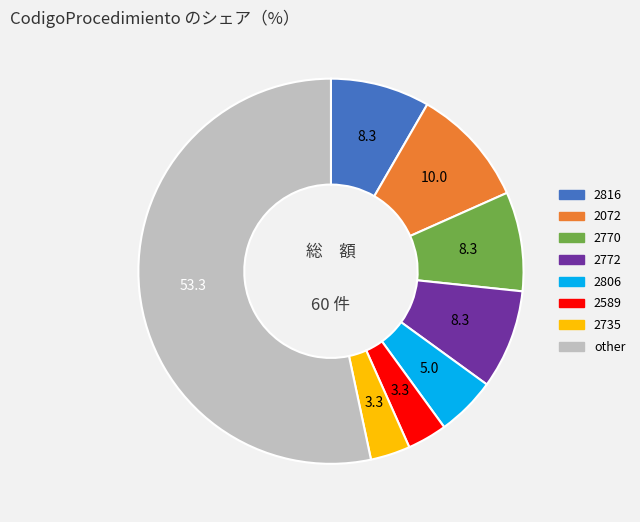

Which category has the biggest portion of the pie?

other